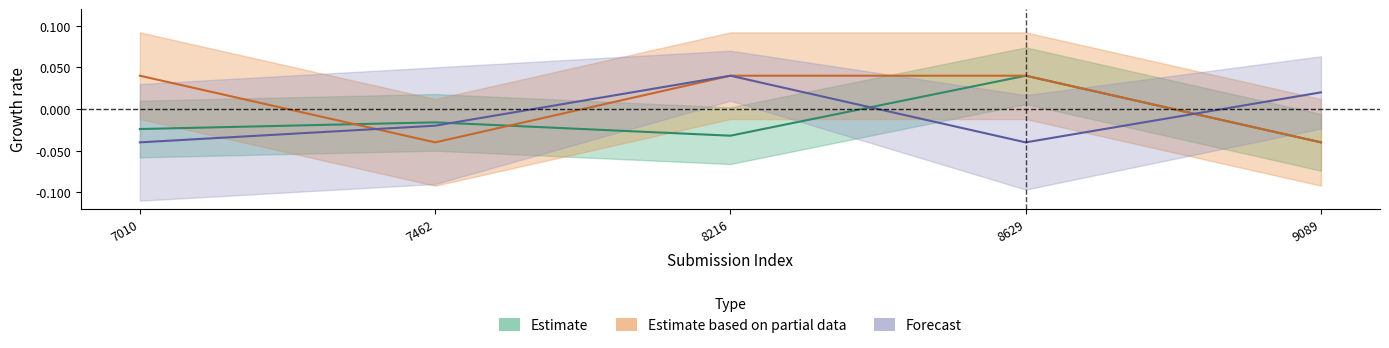

The value of Estimate based on partial data at 8629 is 0.0. True or false?

True